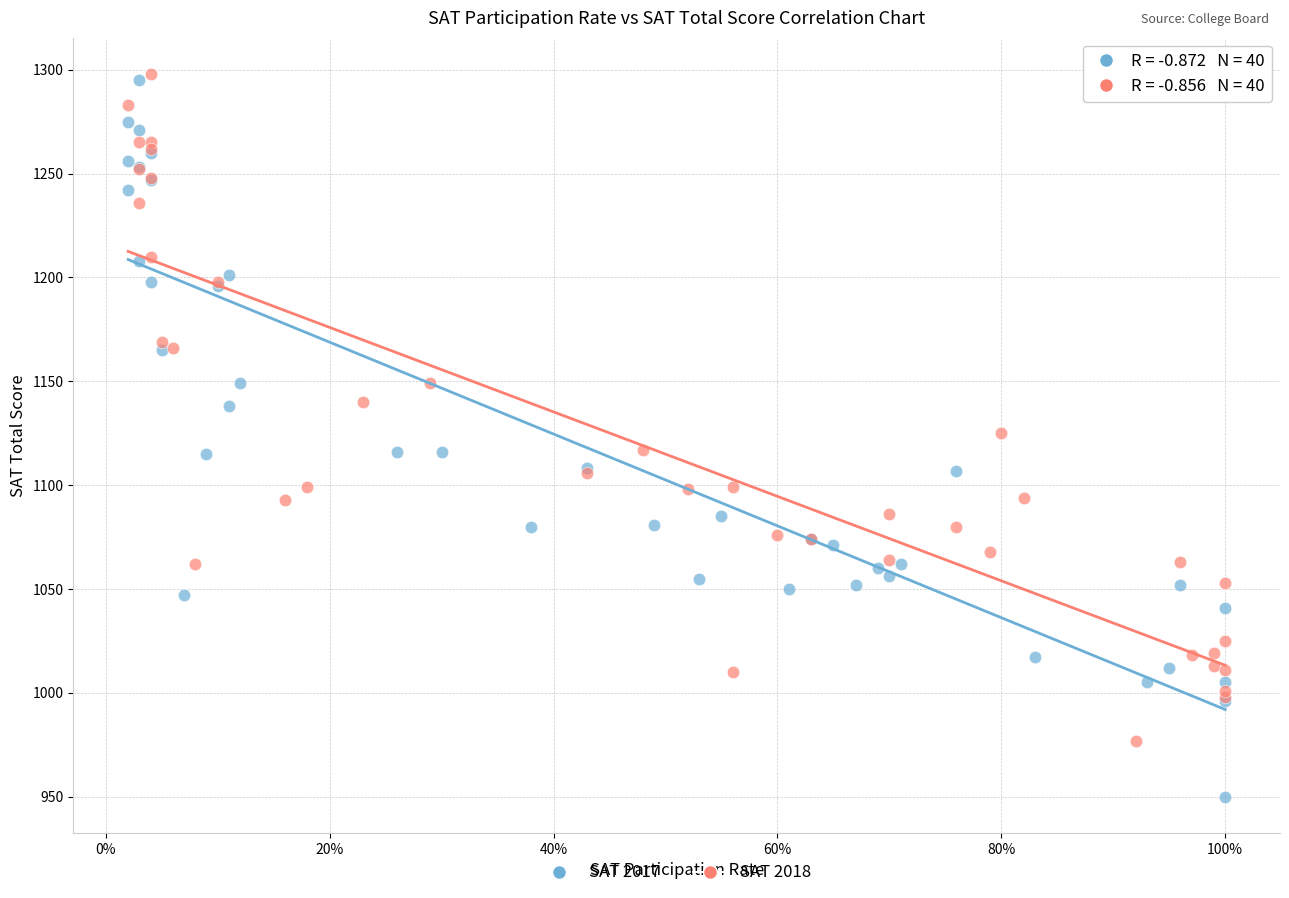

Which series has the largest Y range (max minus min)?

SAT 2017